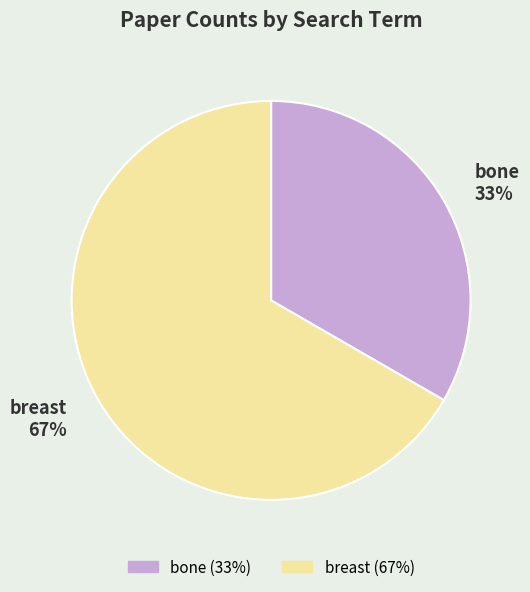

Does bone account for over 50% of the chart?

No